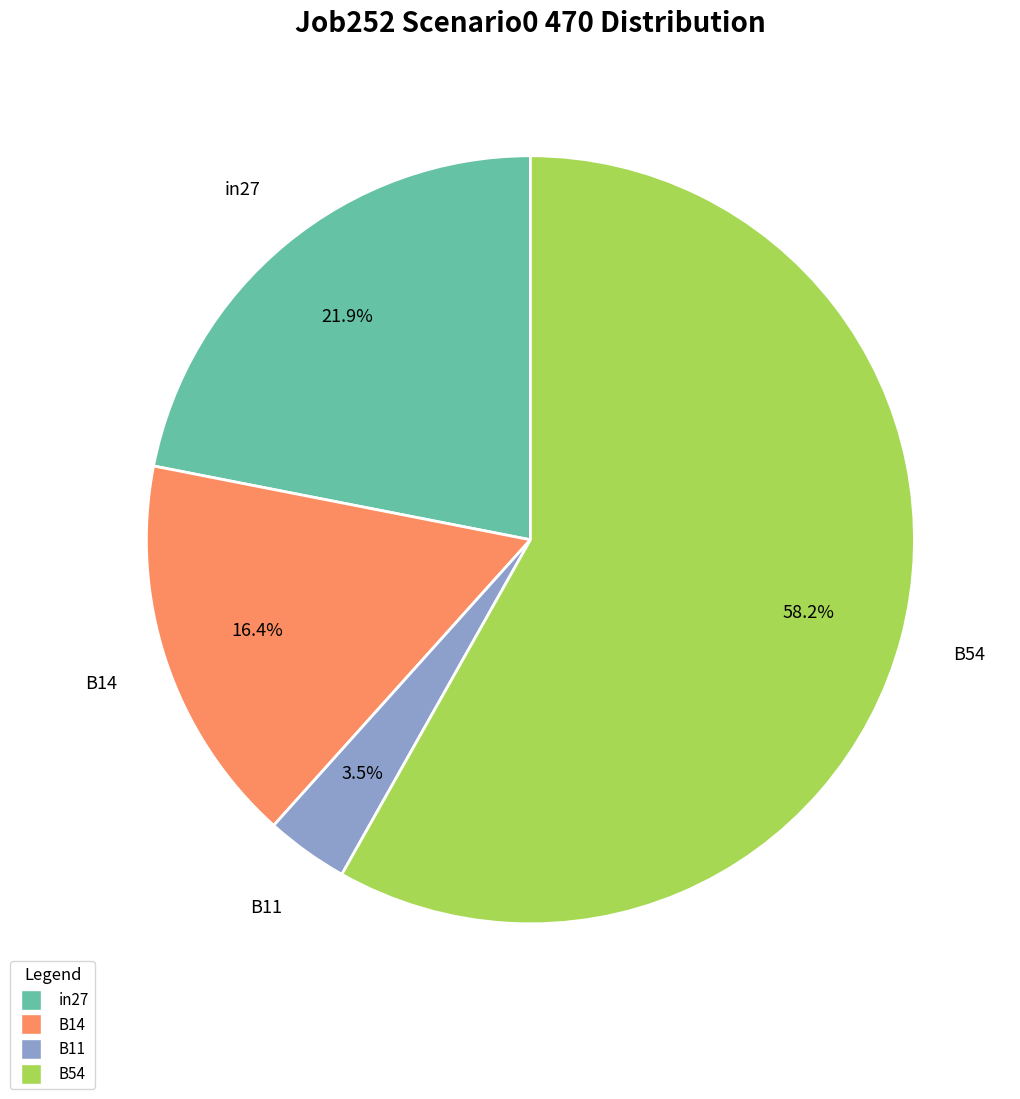

Does any single category account for the majority?

Yes